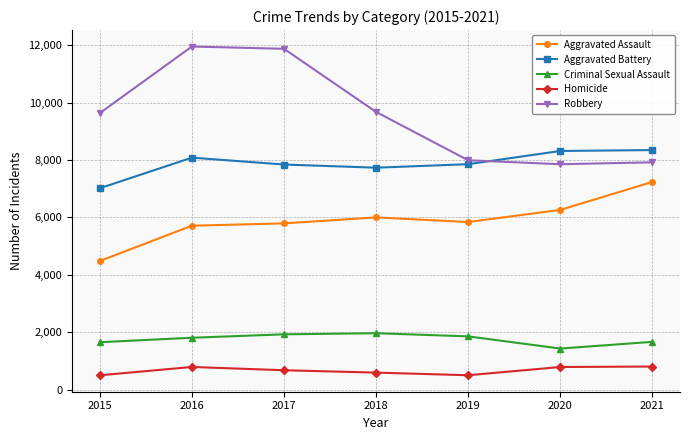

What value does the Aggravated Battery series have at 2017, to the nearest 50?

7850